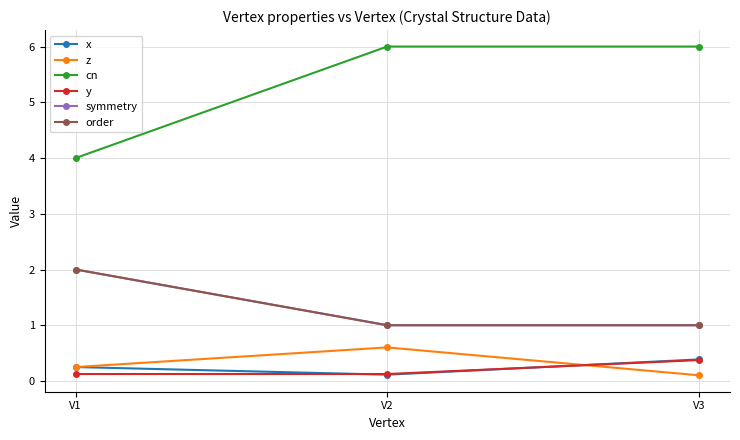

What is the difference between the maximum and minimum values in the y series?

0.2